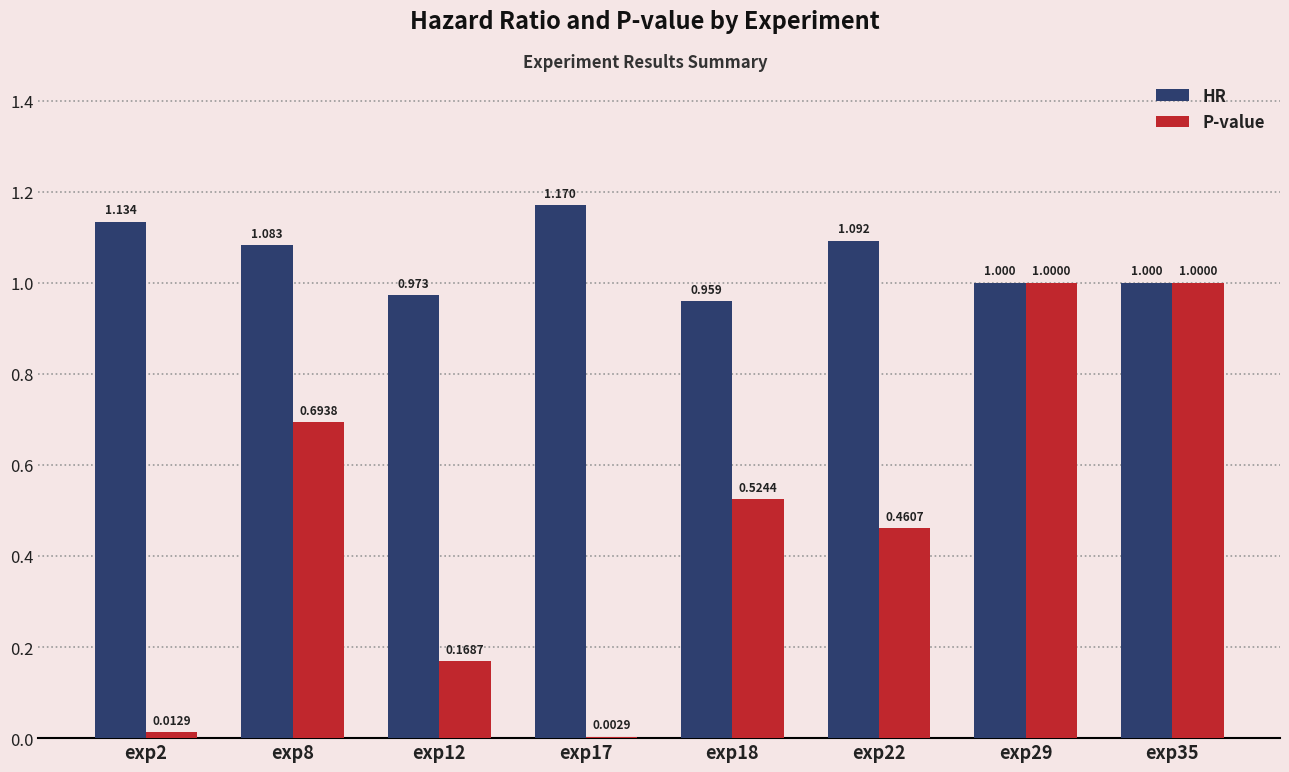

Is the value of P-value at exp29 greater than the value of HR at exp18?

Yes